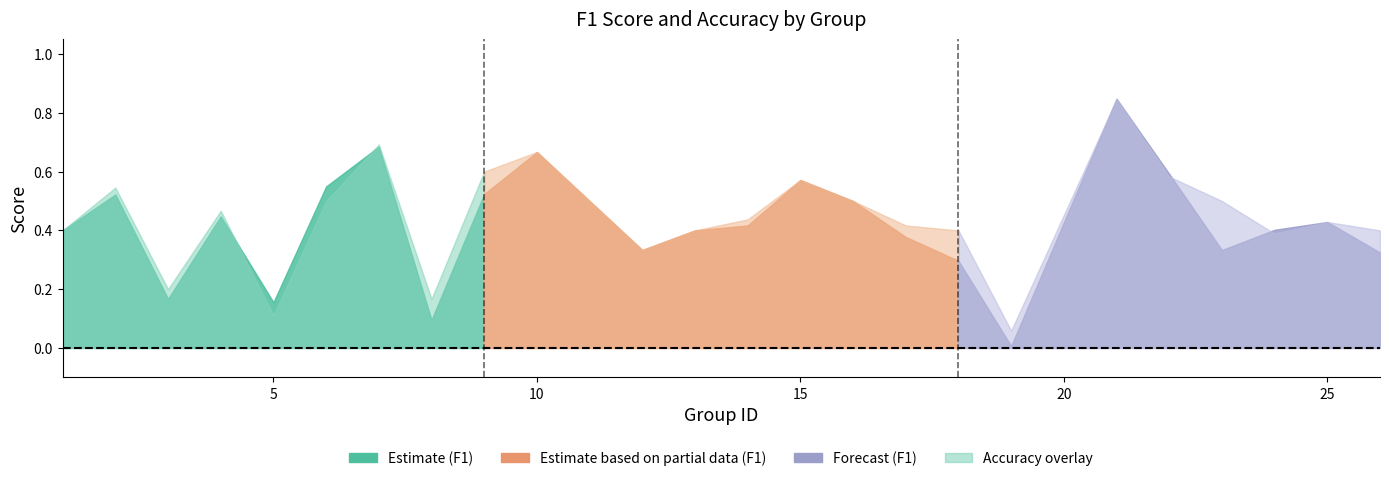

True or false: accuracy has more than 0 points higher than both neighbors.

True